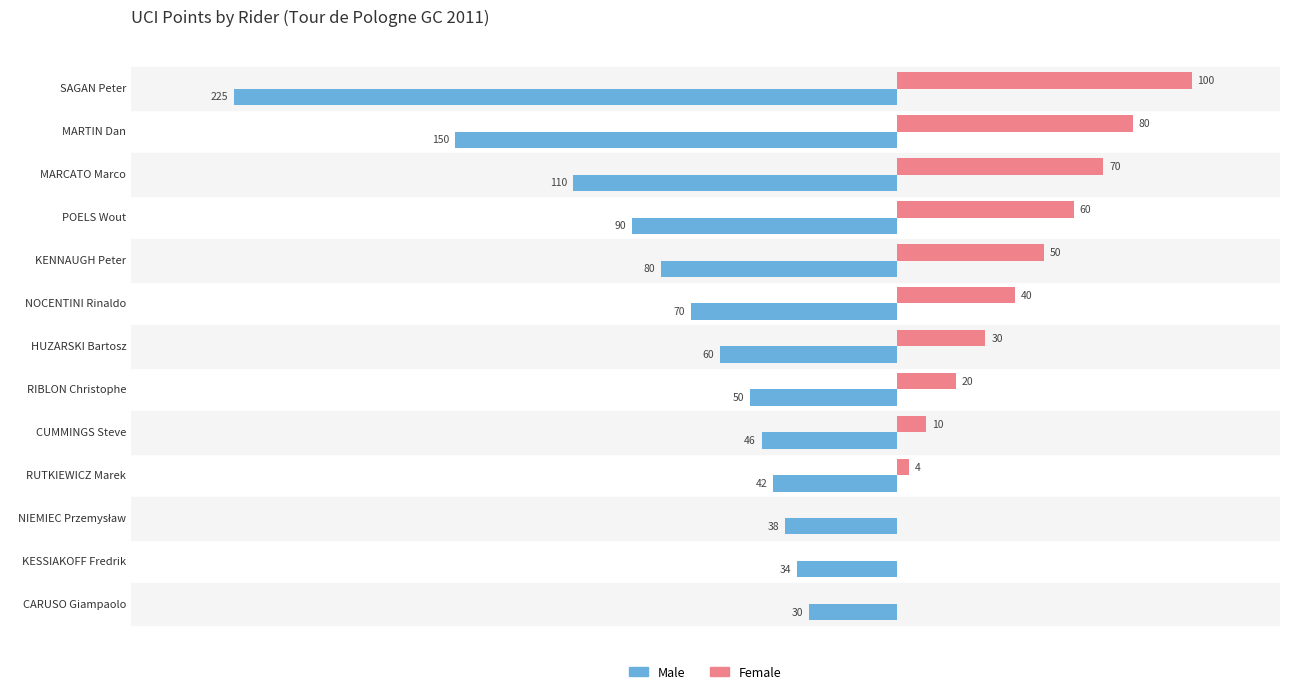

Which series has the largest range (max minus min)?

Male